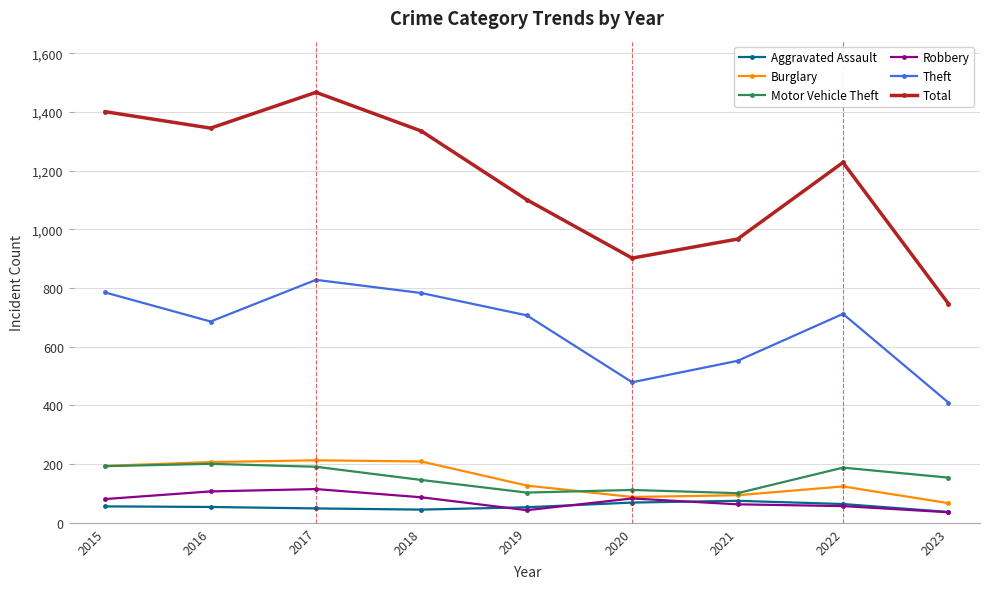

What is the average value of the Aggravated Assault series?

56